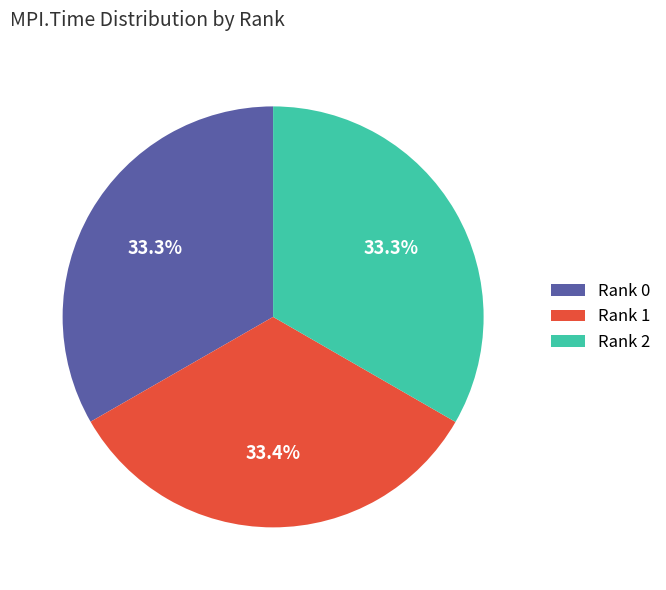

Is there a majority slice in this chart?

No